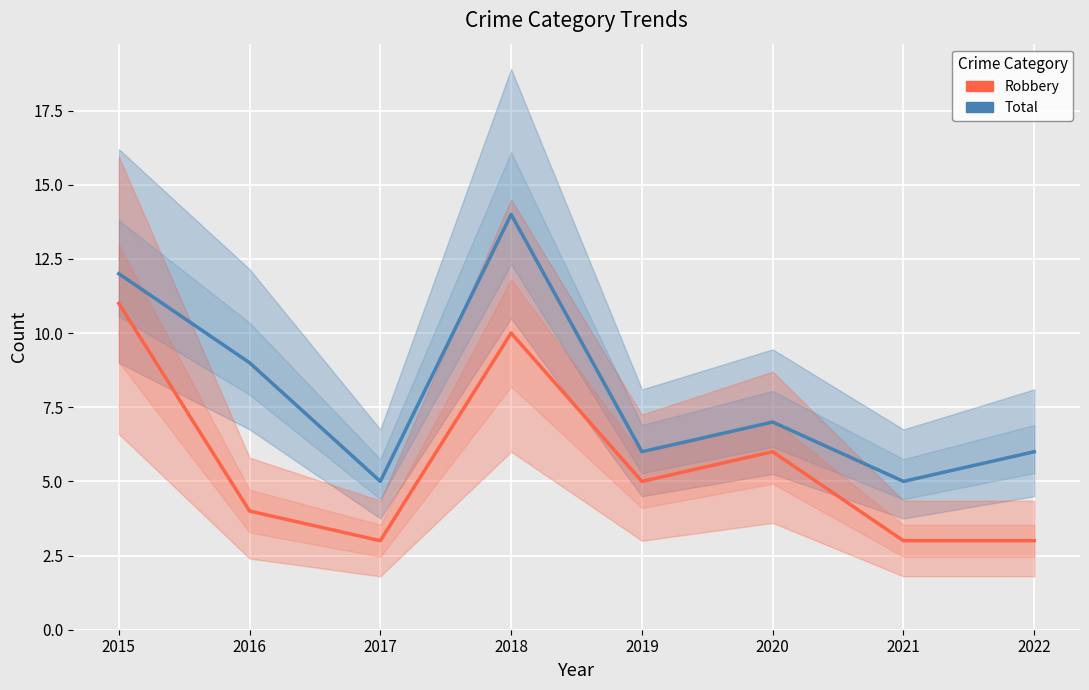

Where is the first local maximum for Total?

2018